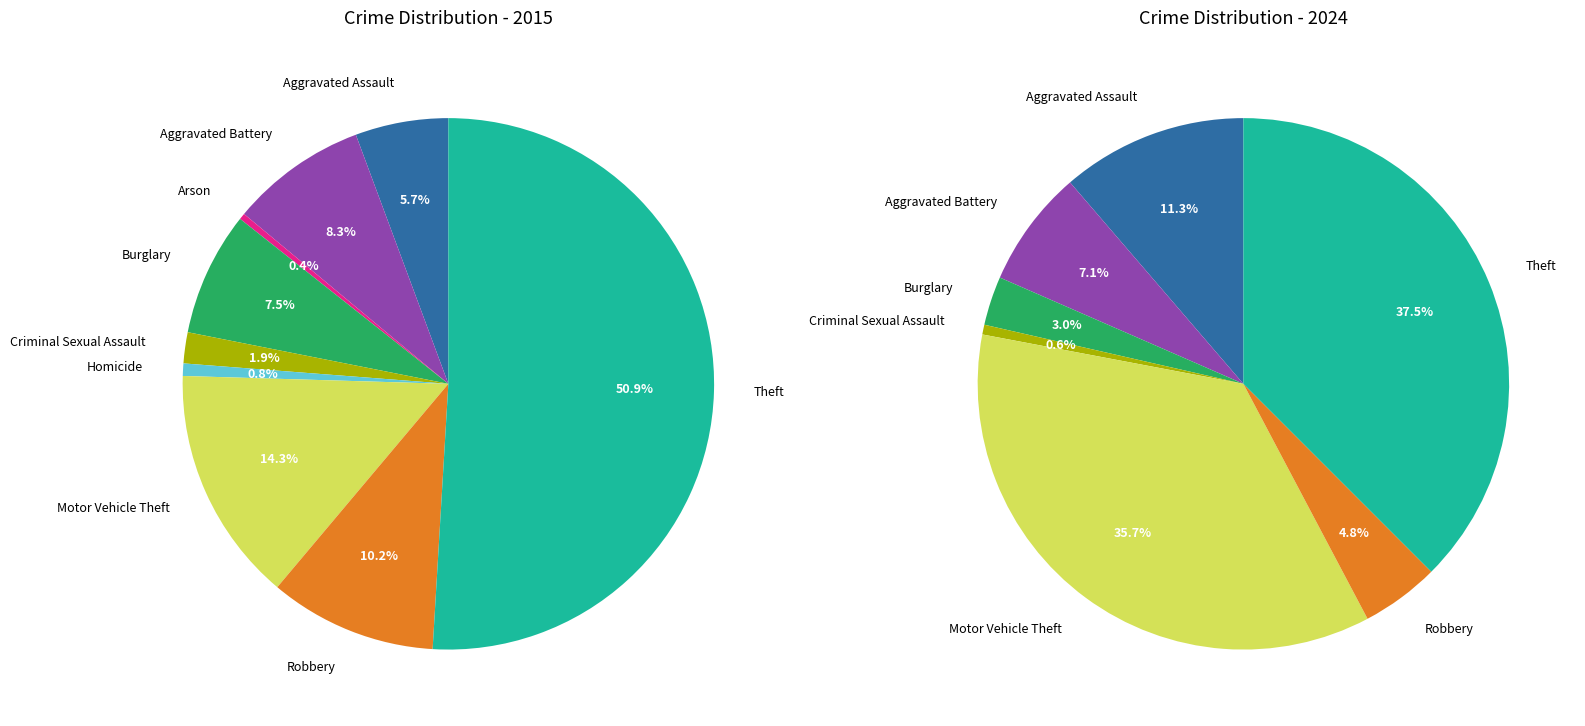

To the nearest percent, what percentage of the pie is Aggravated Assault?

11%